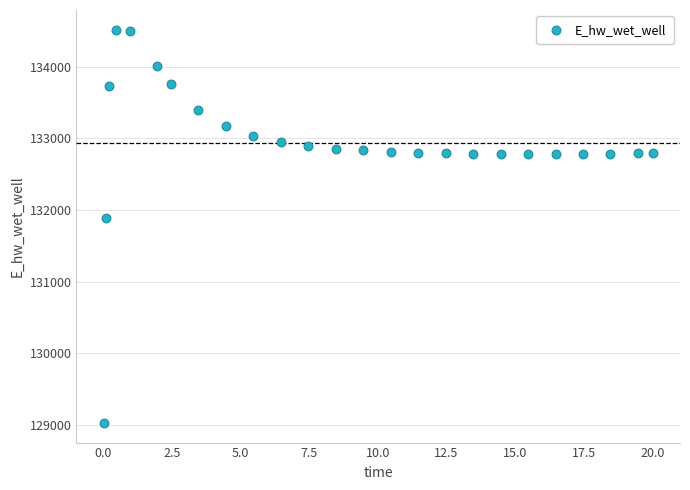

What Y value in the scatter plot is closest to 131774?

131893.3